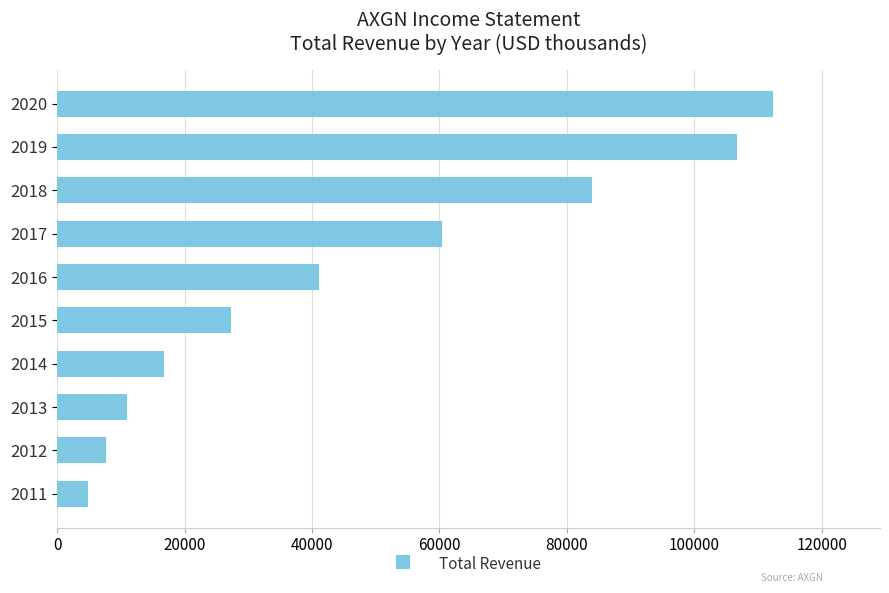

List the labels in order of value, smallest first.

2011, 2012, 2013, 2014, 2015, 2016, 2017, 2018, 2019, 2020